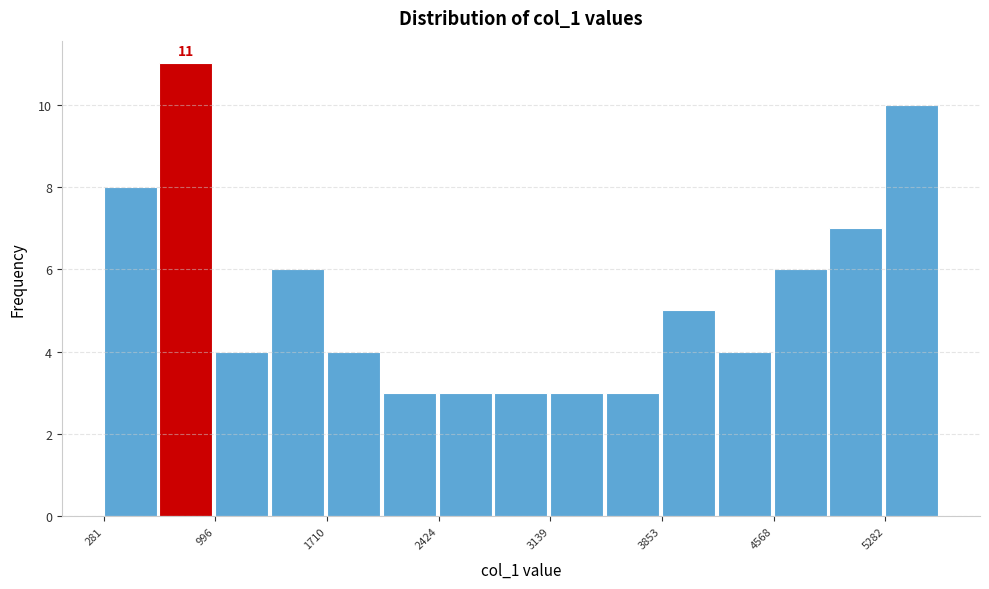

Read against the x-axis, roughly where is the centre of the tallest bar?

800